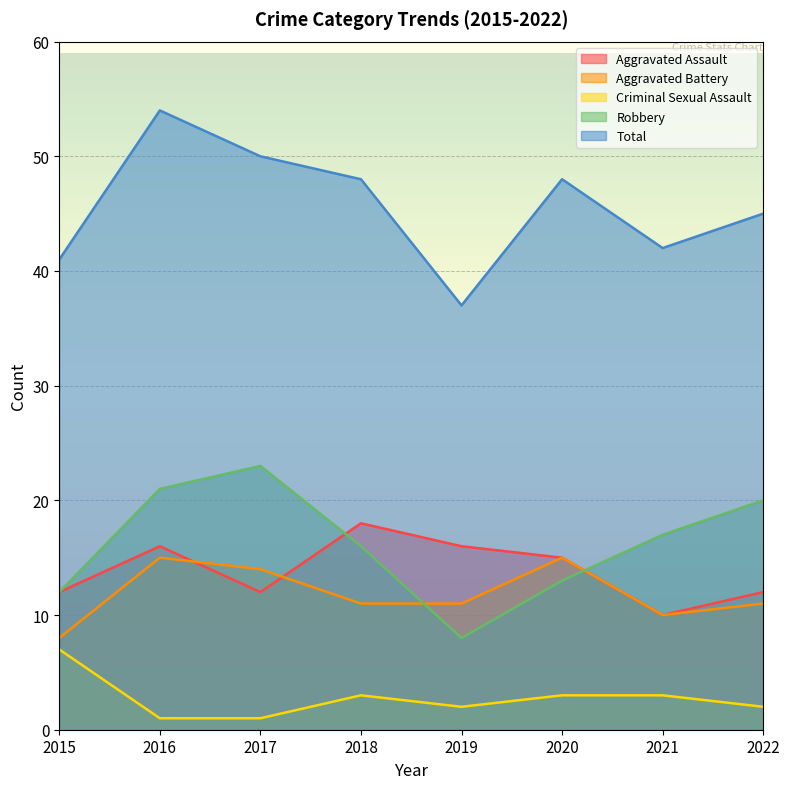

True or false: Aggravated Battery and Total cross at least once.

False